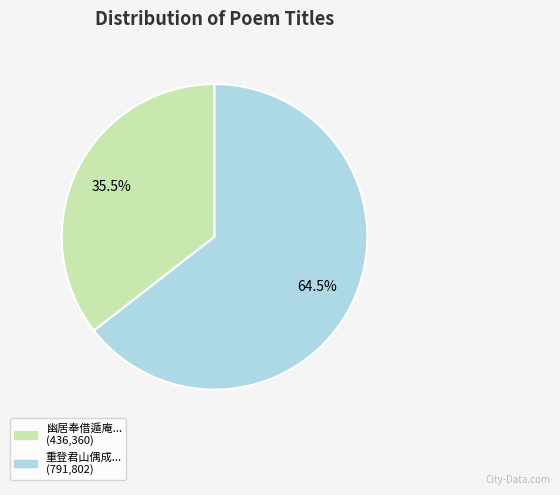

Is there any slice that represents more than half of the pie?

Yes